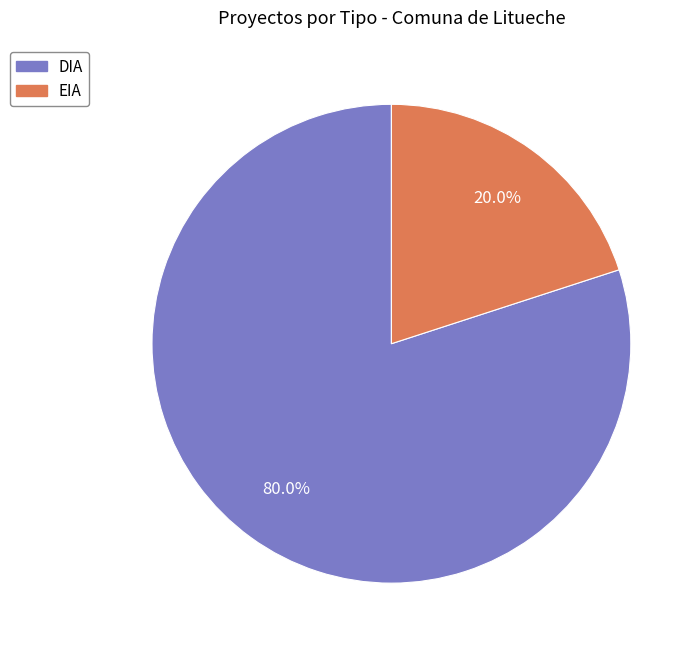

Count the number of slices in the pie.

2